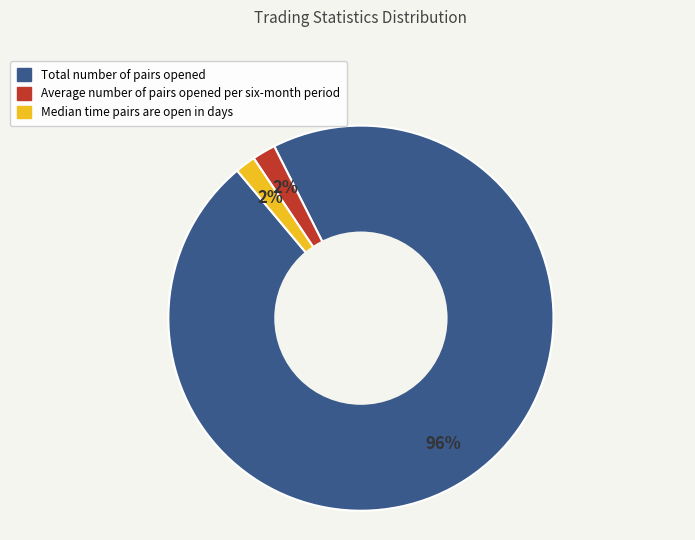

Is there a majority slice in this chart?

Yes